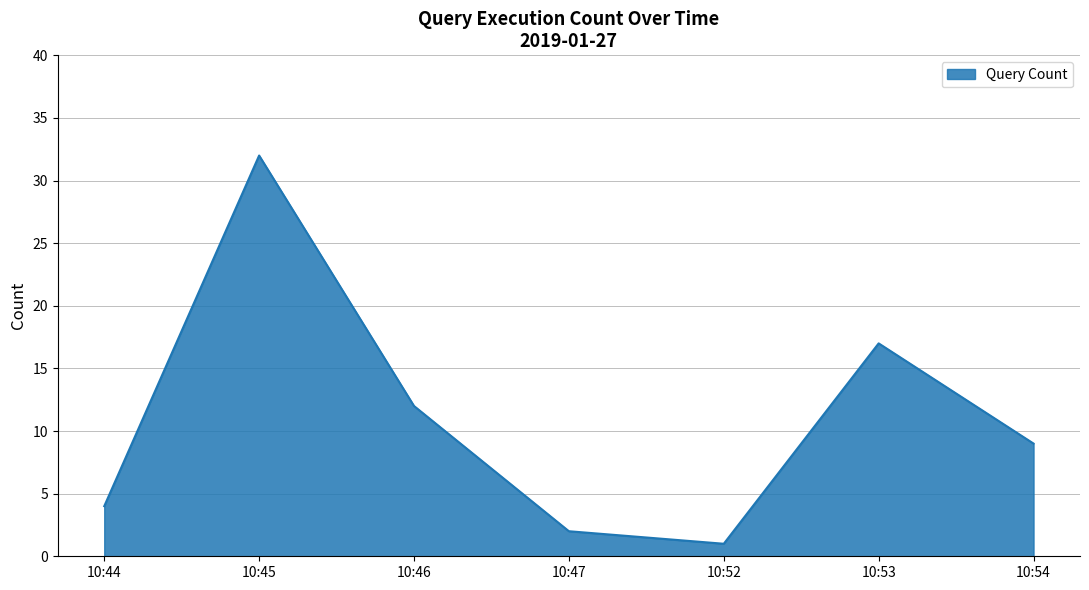

Read the value at 10:44, to the nearest 5.

5